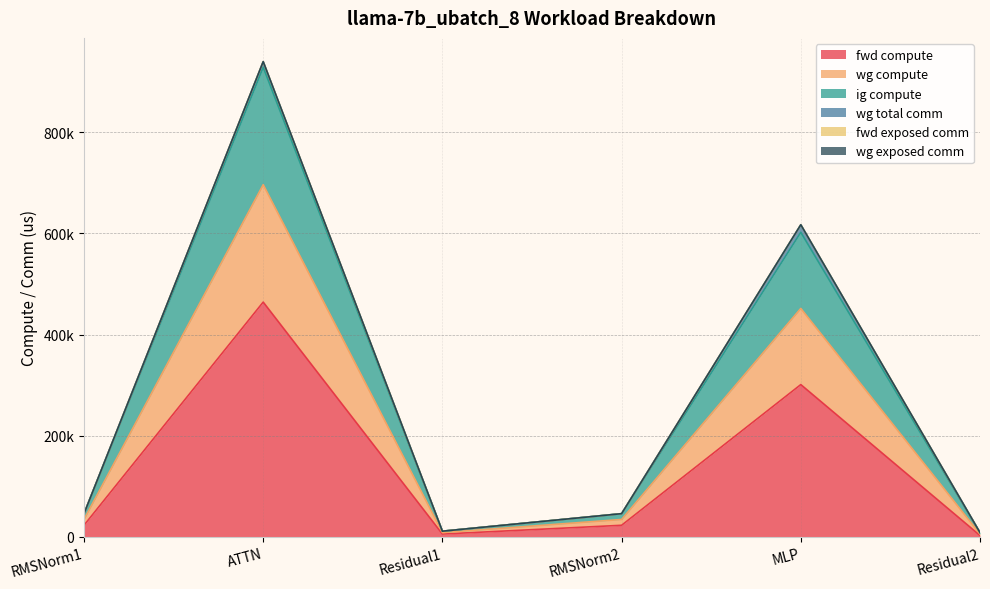

Rank the series at Residual2 from highest to lowest value.

wg compute, ig compute, fwd compute